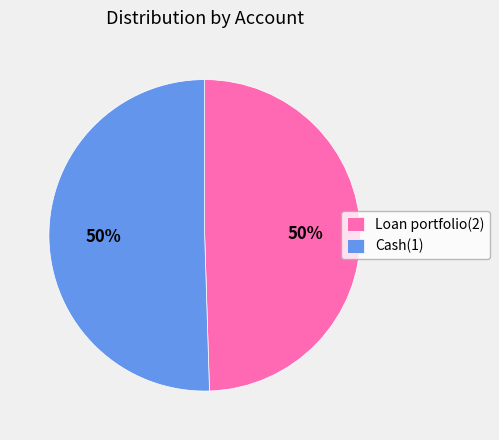

To the nearest percent, what is the average slice percentage?

50%